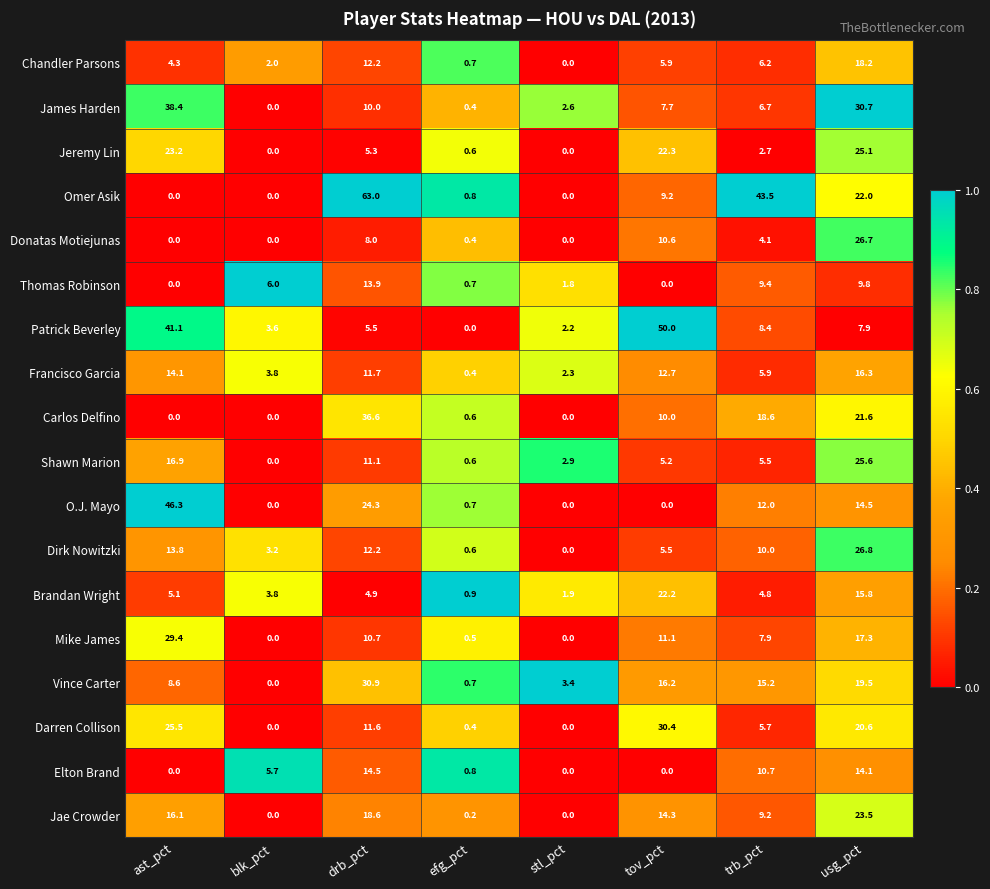

Which category has the lowest value in the Shawn Marion series?

blk_pct